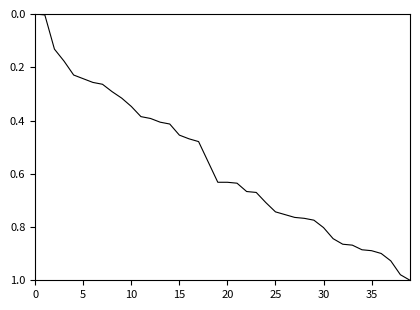

Is this an area chart (filled region under the line)?

No